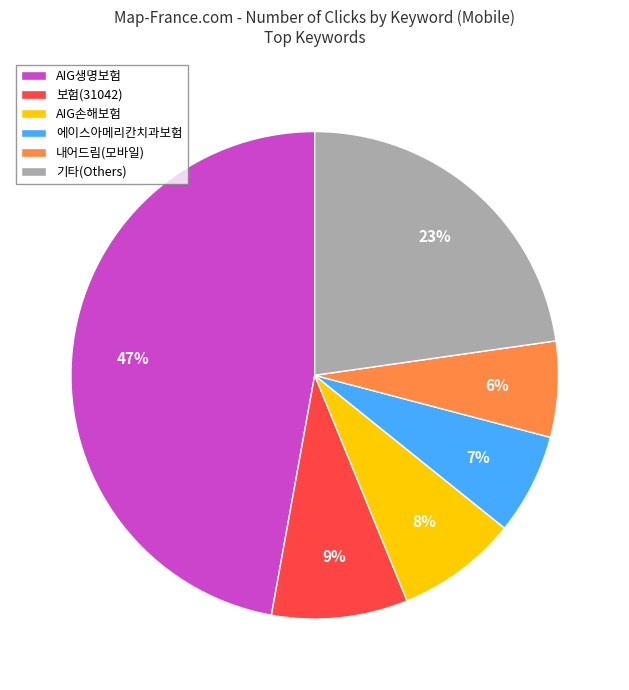

Which category has the biggest portion of the pie?

AIG생명보험